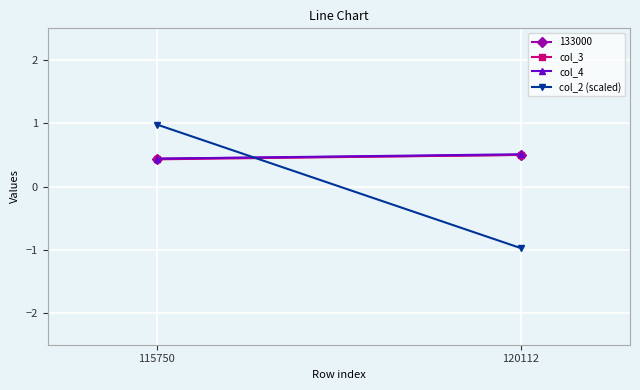

Which series has the largest total across all categories?

col_4